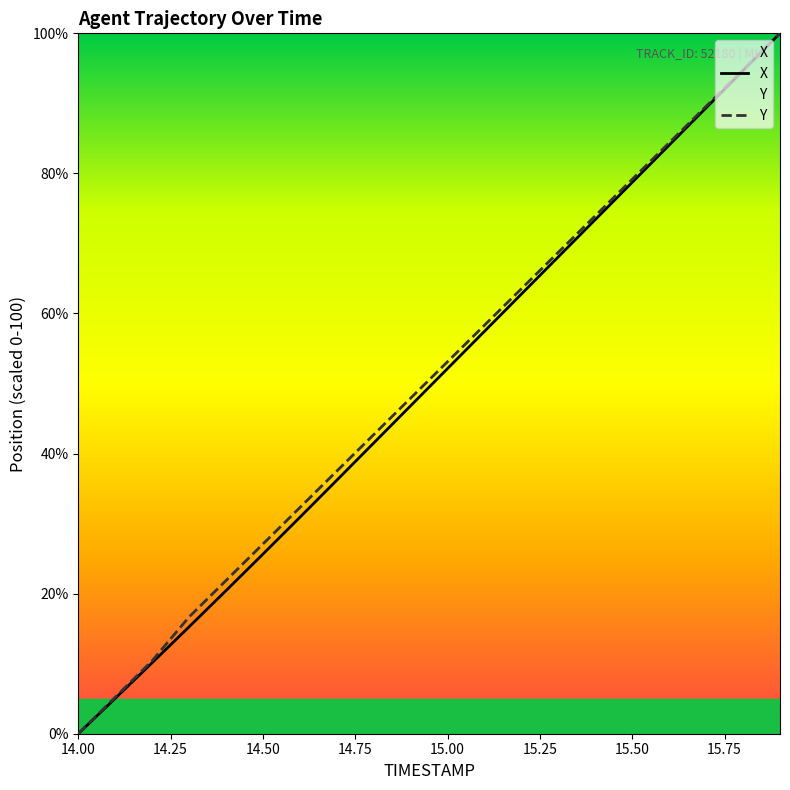

What is the maximum value for Y?

100.0